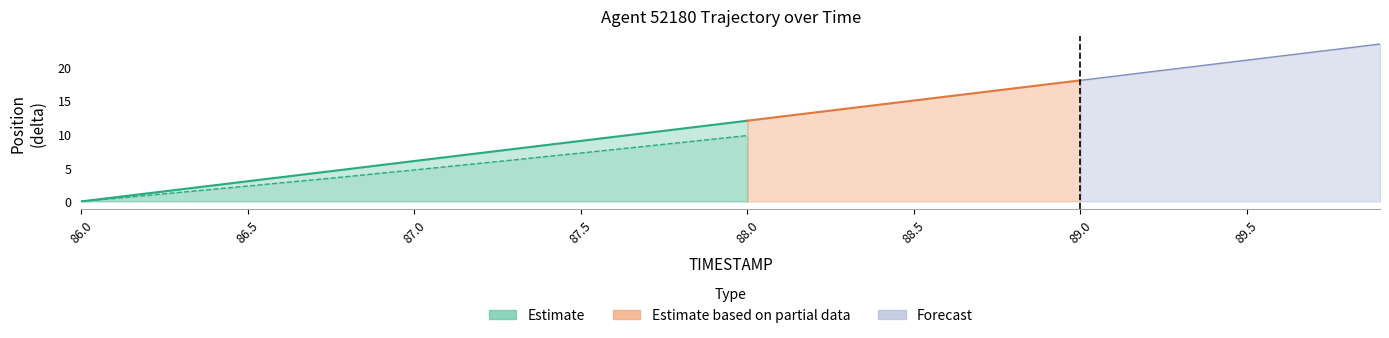

Is it true that the value at 87.0 is 1.4?

False